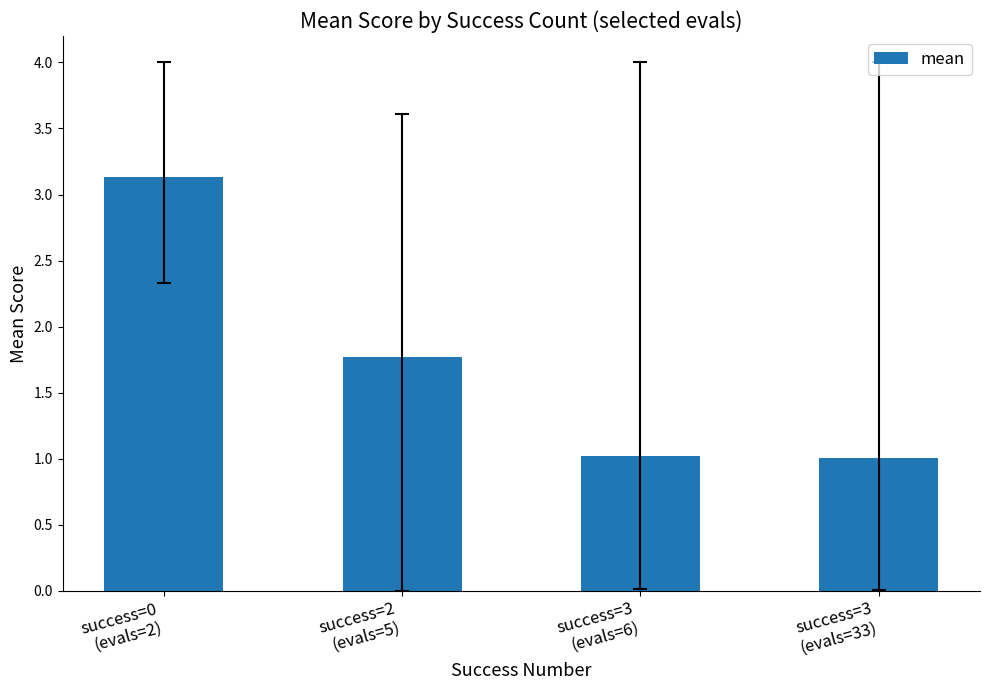

The chart shows a value of 1.0 at success=3
(evals=6). True or false?

True